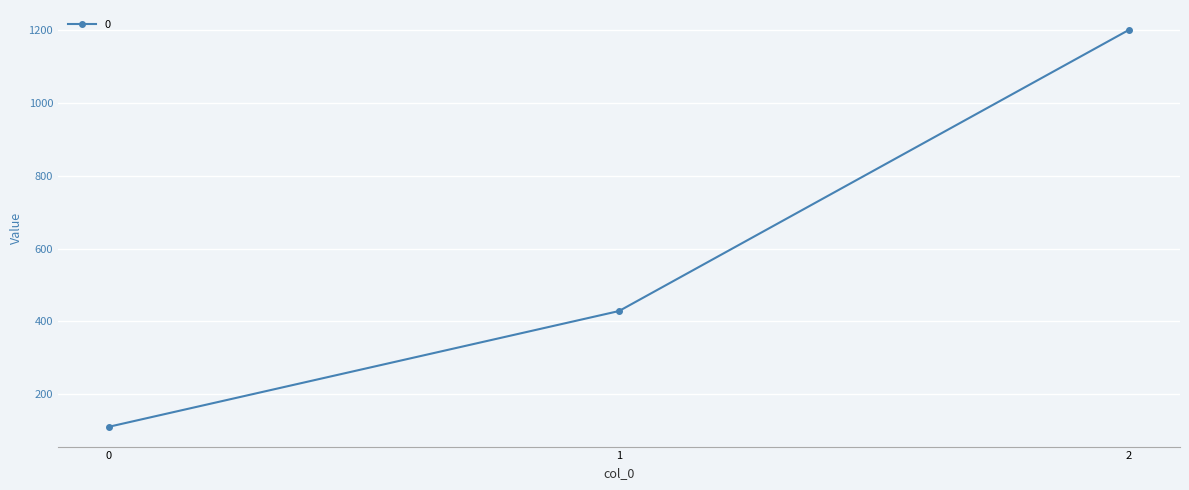

How many distinct data groups are displayed?

1